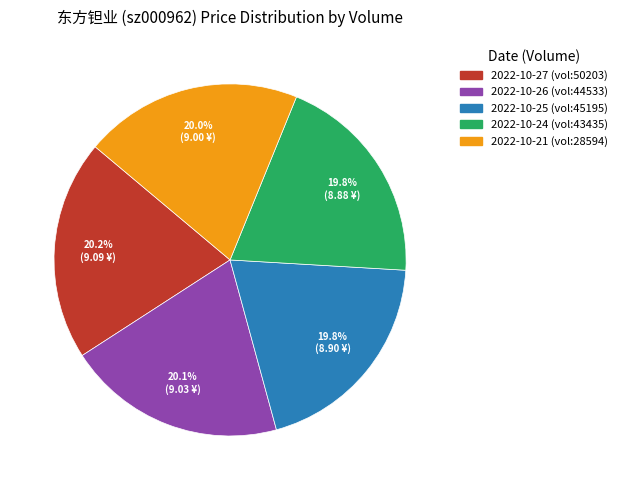

Is there a majority slice in this chart?

No